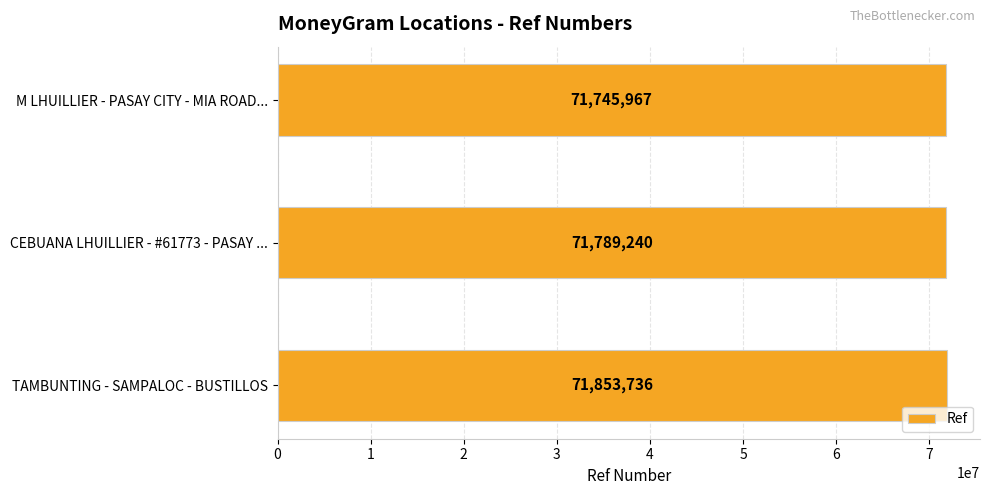

Are the bars horizontal?

Yes